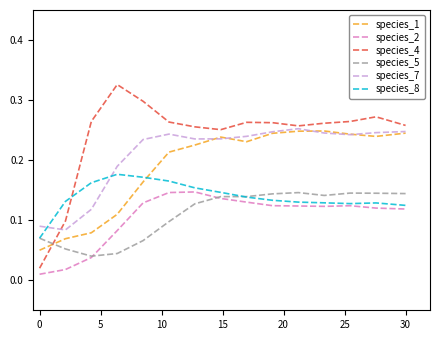

Which series has the widest spread of values?

species_4